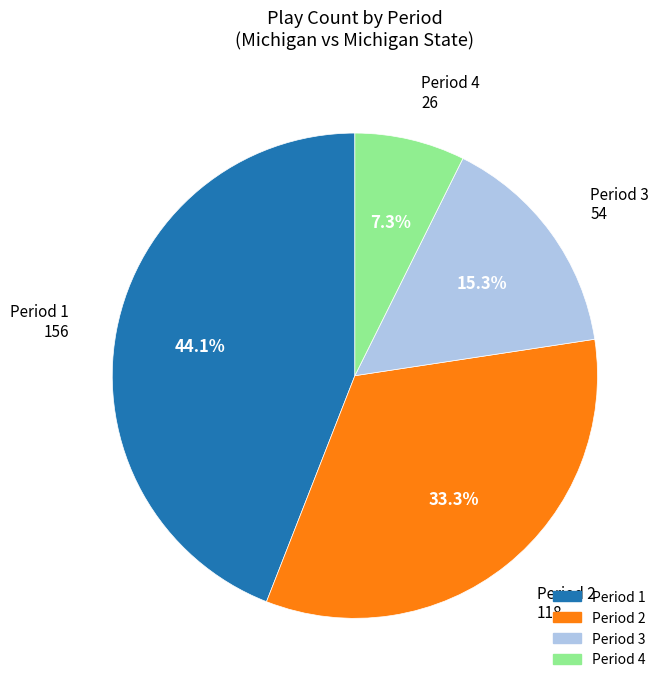

Is there a majority slice in this chart?

No